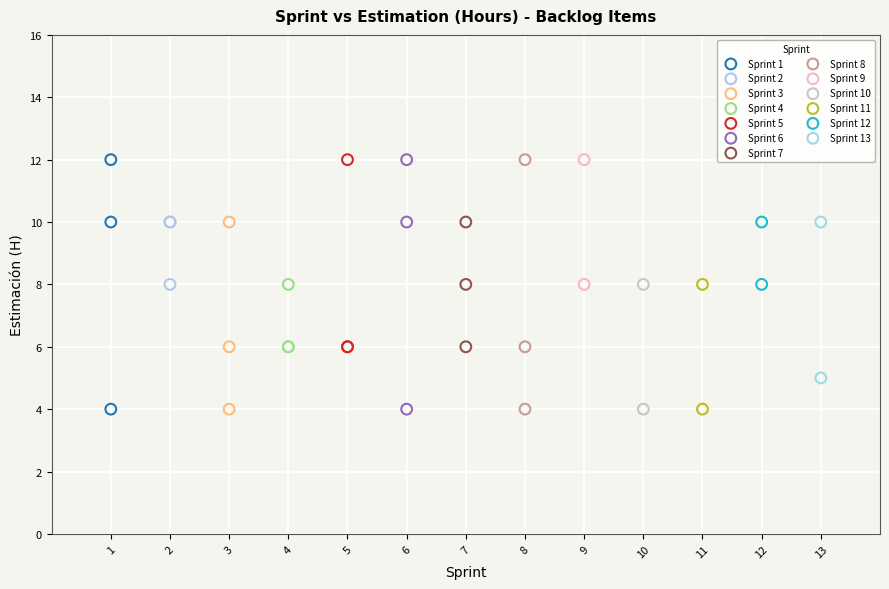

What are all the series names shown in the legend?

Sprint 1, Sprint 2, Sprint 3, Sprint 4, Sprint 5, Sprint 6, Sprint 7, Sprint 8, Sprint 9, Sprint 10, Sprint 11, Sprint 12, Sprint 13